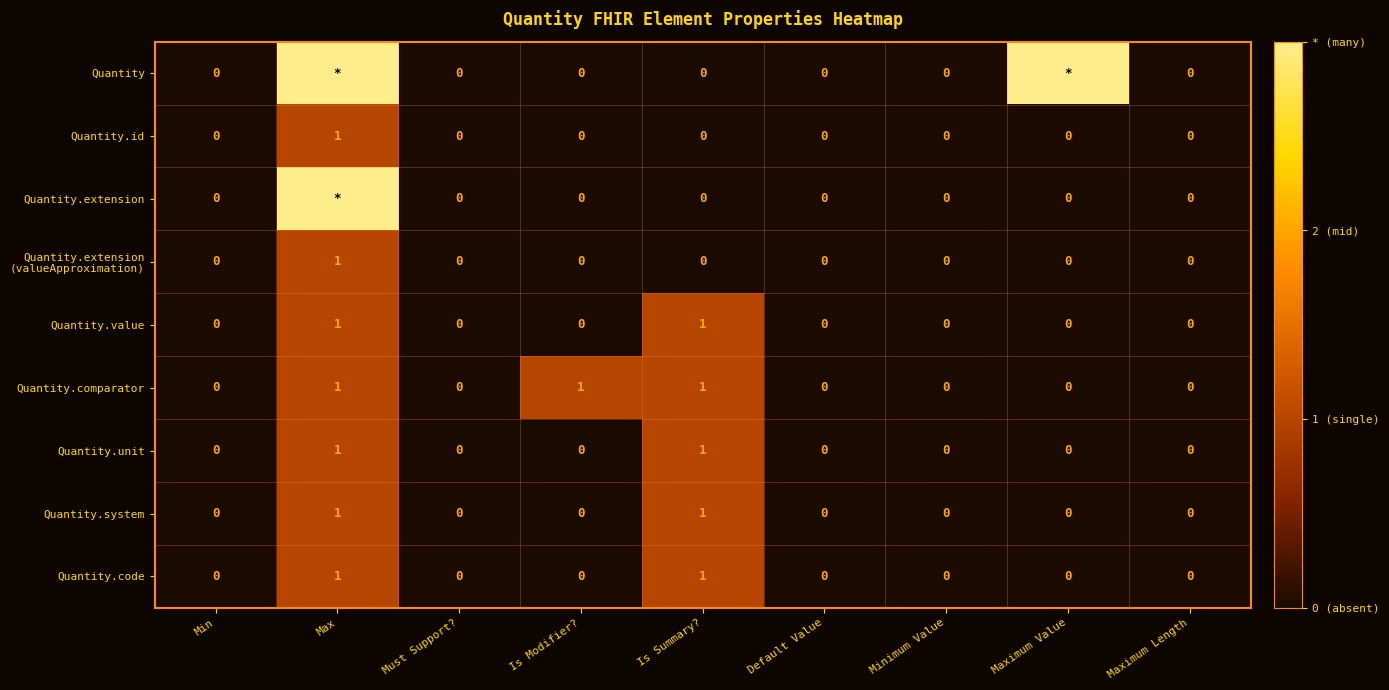

Between Is Summary? and Maximum Length, which is larger?

Is Summary?